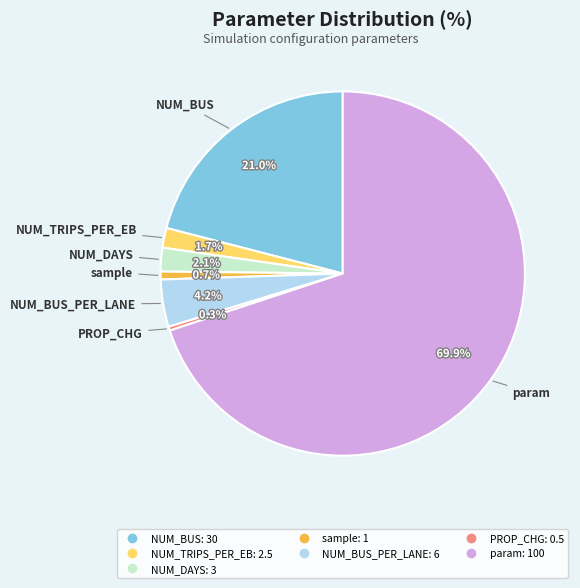

Is there a majority slice in this chart?

Yes